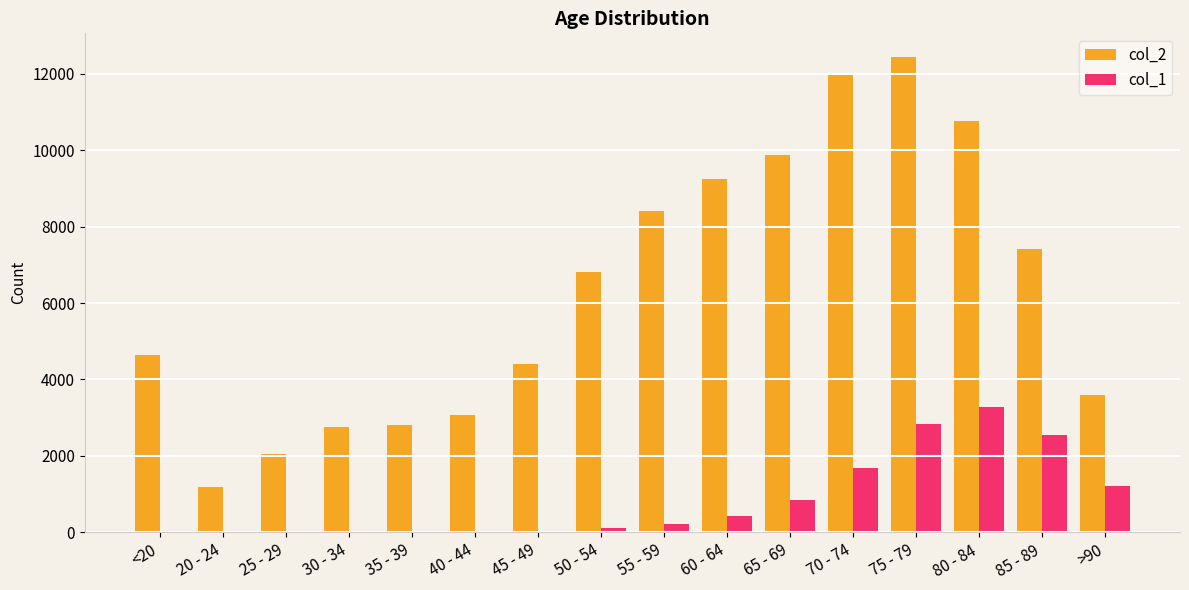

The value of col_1 at 75 - 79 is 2848. True or false?

True